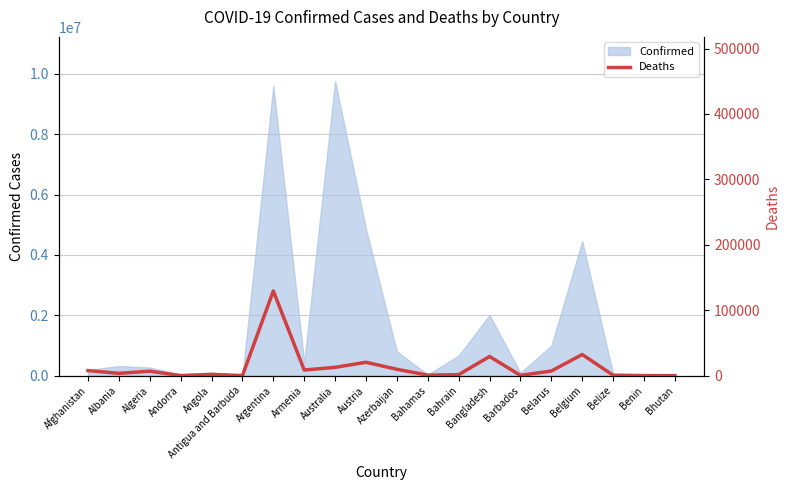

What value does the data have at Armenia, to the nearest 50?

8650